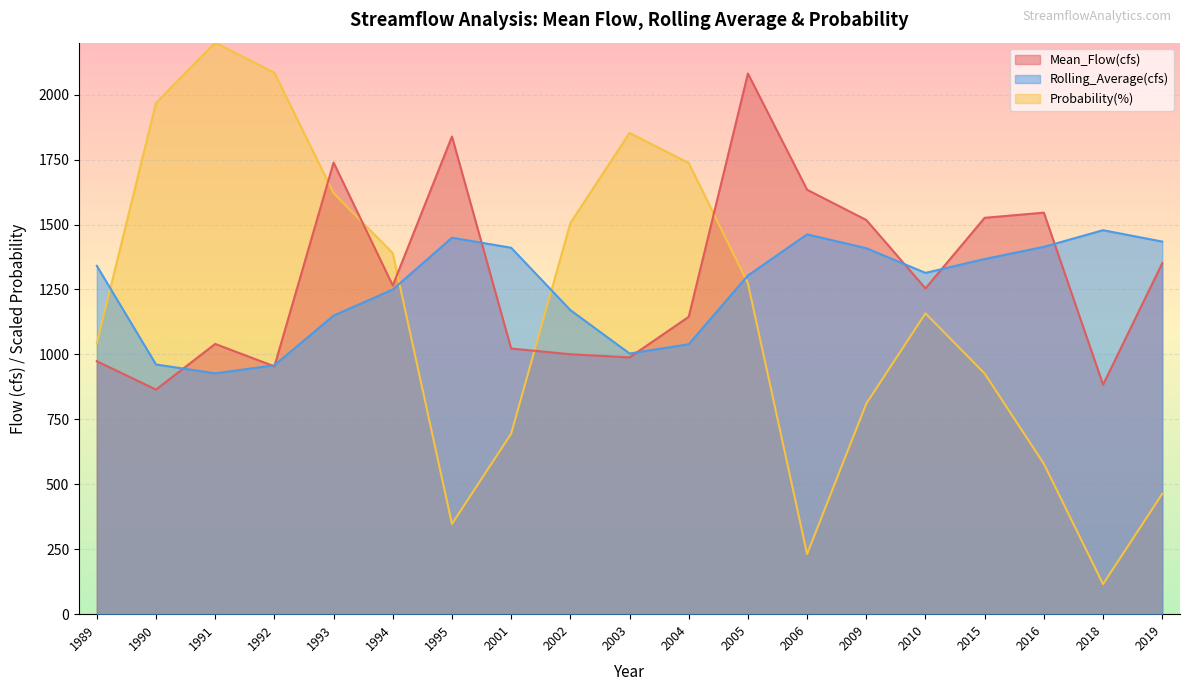

Reading left to right, what are all the values shown in this chart?

Mean_Flow(cfs): 973.6	864.7	1040.4	953.9	1738.5	1265.3	1838.8	1022.6	1000.5	988.5	1144.7	2081.2	1633.8	1517.4	1254.1	1525.8	1545.6	883.5	1350.8
Rolling_Average(cfs): 1340.9	961.2	927.0	958.1	1149.4	1249.5	1449.1	1410.6	1170.6	1003.5	1039.1	1303.7	1462.0	1408.7	1313.8	1367.2	1414.0	1478.1	1434.3
Probability(%): 1042.1	1968.4	2200.0	2084.2	1621.1	1389.5	347.4	694.7	1505.3	1852.6	1736.8	1273.7	231.6	810.5	1157.9	926.3	578.9	115.8	463.2